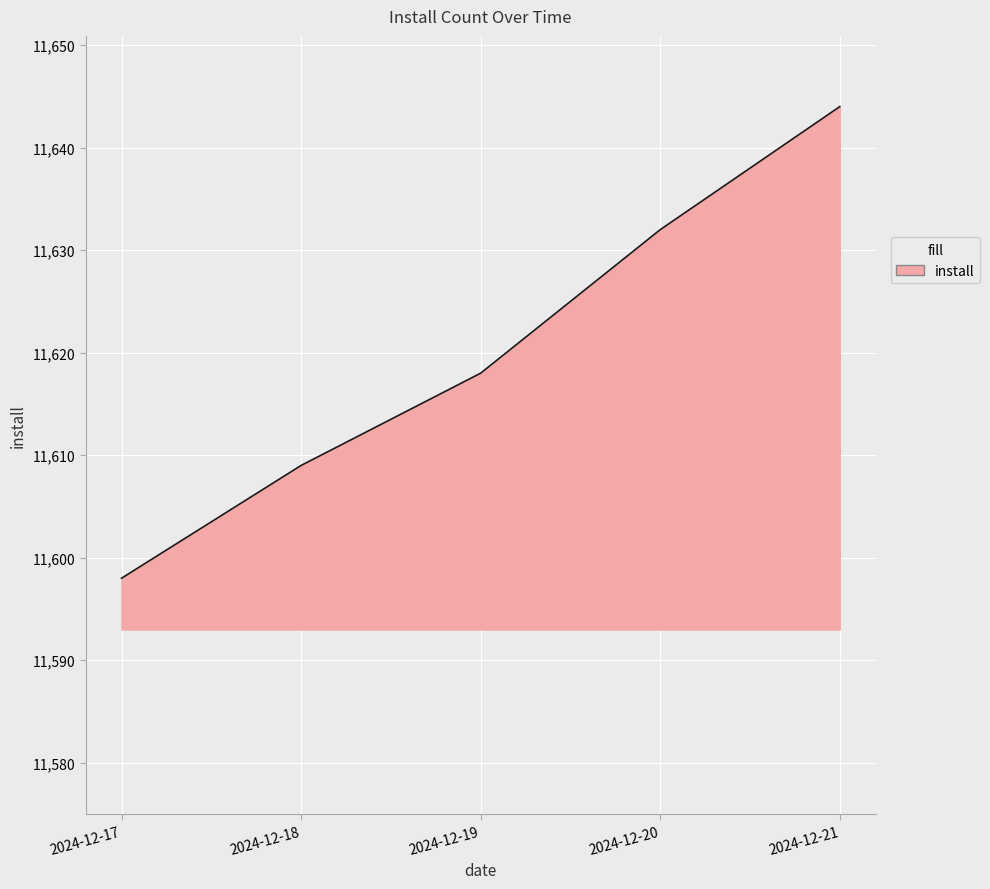

List the labels in order of value, smallest first.

2024-12-17, 2024-12-18, 2024-12-19, 2024-12-20, 2024-12-21